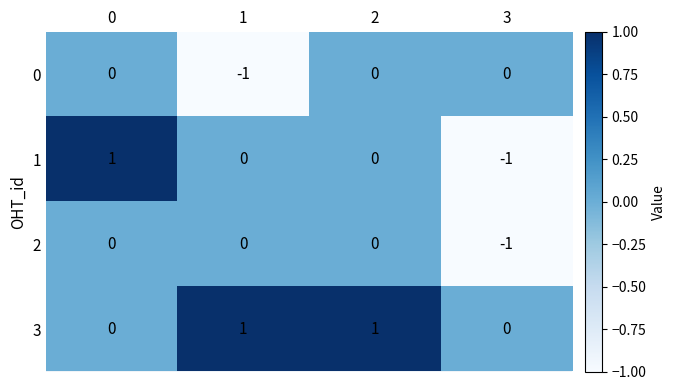

Reading left to right, list all the values displayed in this chart.

0: 0=0	1=-1	2=0	3=0
1: 0=1	1=0	2=0	3=-1
2: 0=0	1=0	2=0	3=-1
3: 0=0	1=1	2=1	3=0